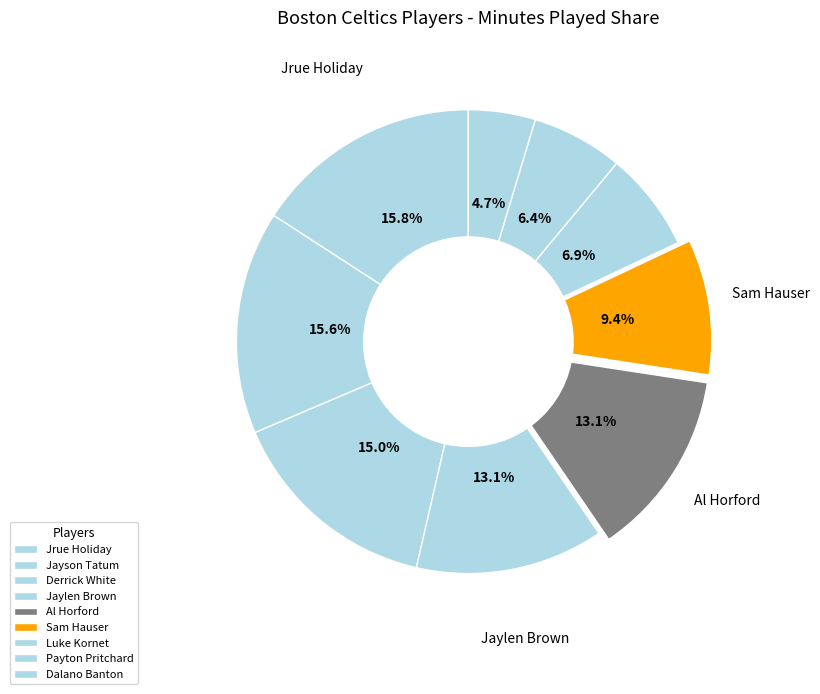

How many slices are in this pie chart?

9